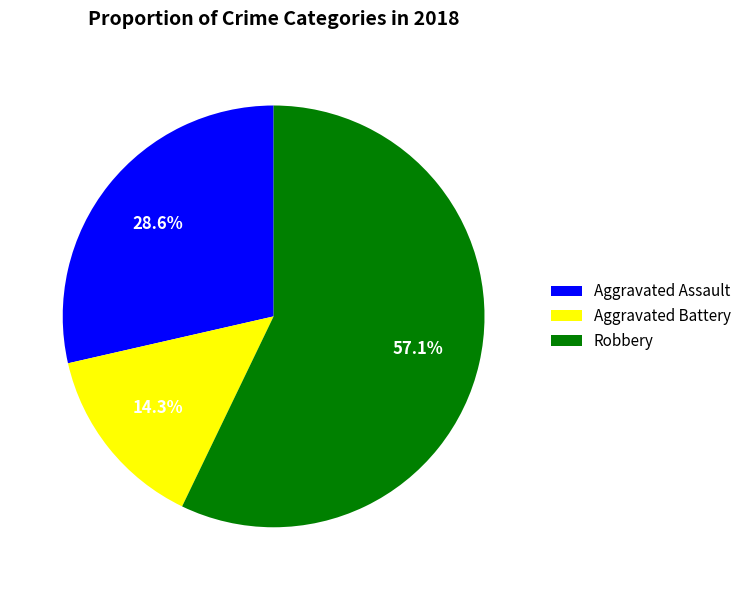

Does Aggravated Assault account for over 50% of the chart?

No